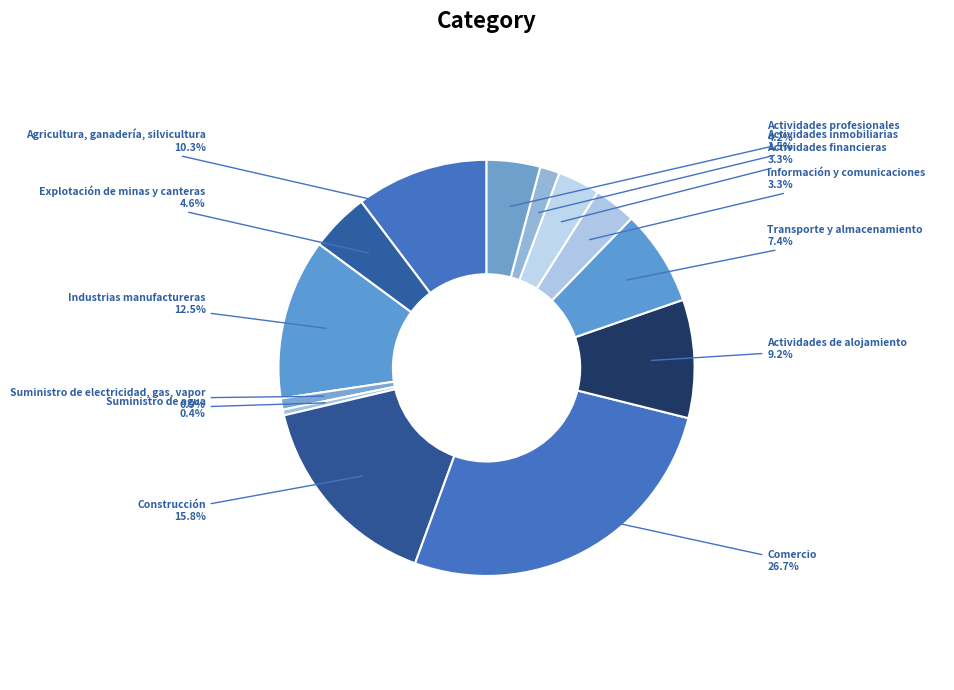

Combined, do Actividades inmobiliarias and Actividades de alojamiento account for over 50%?

No